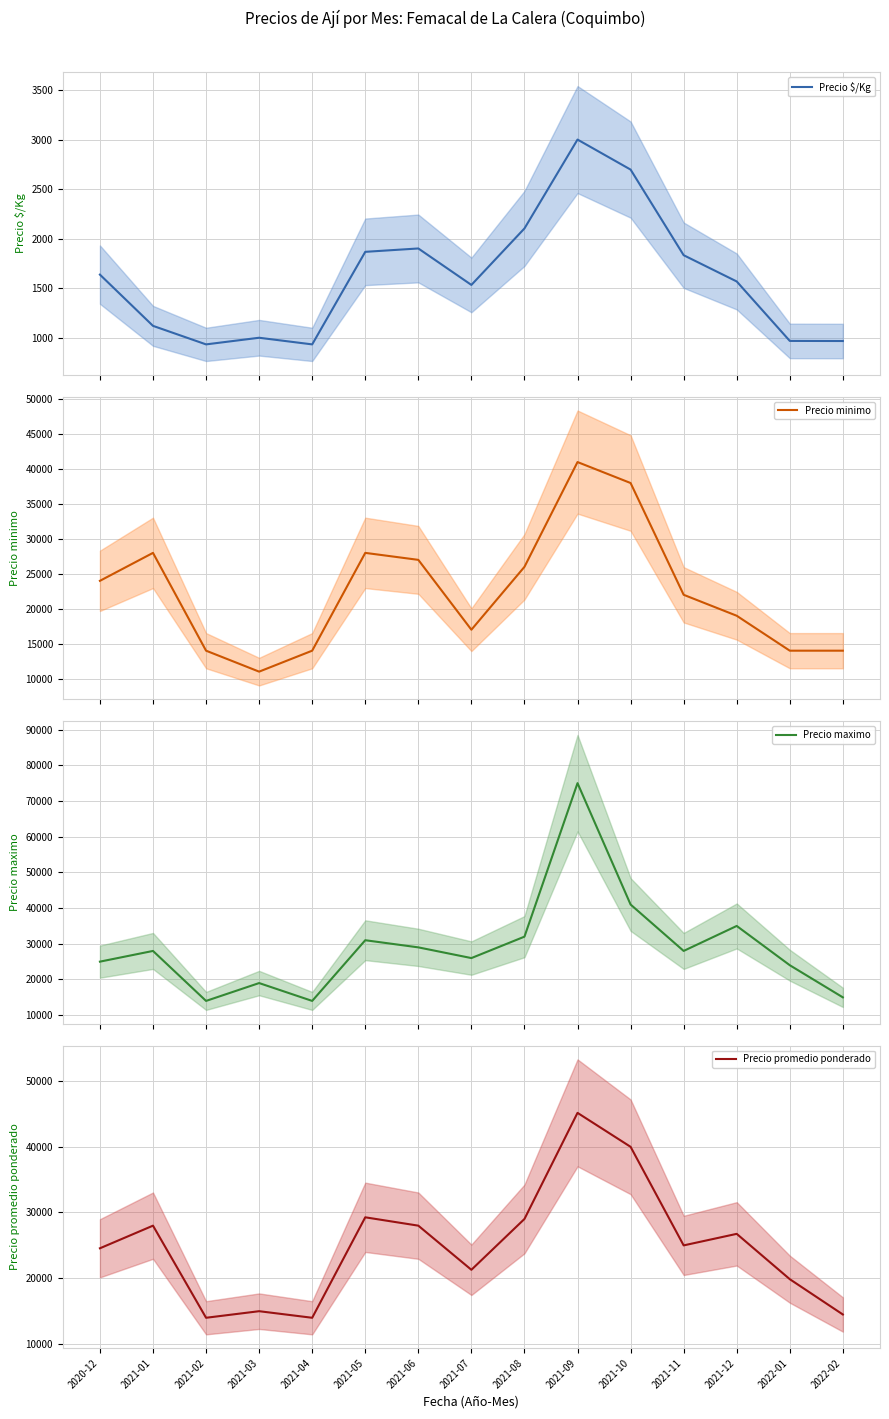

List the series in order of their peak value, lowest first.

Precio $/Kg, Precio minimo, Precio promedio ponderado, Precio maximo